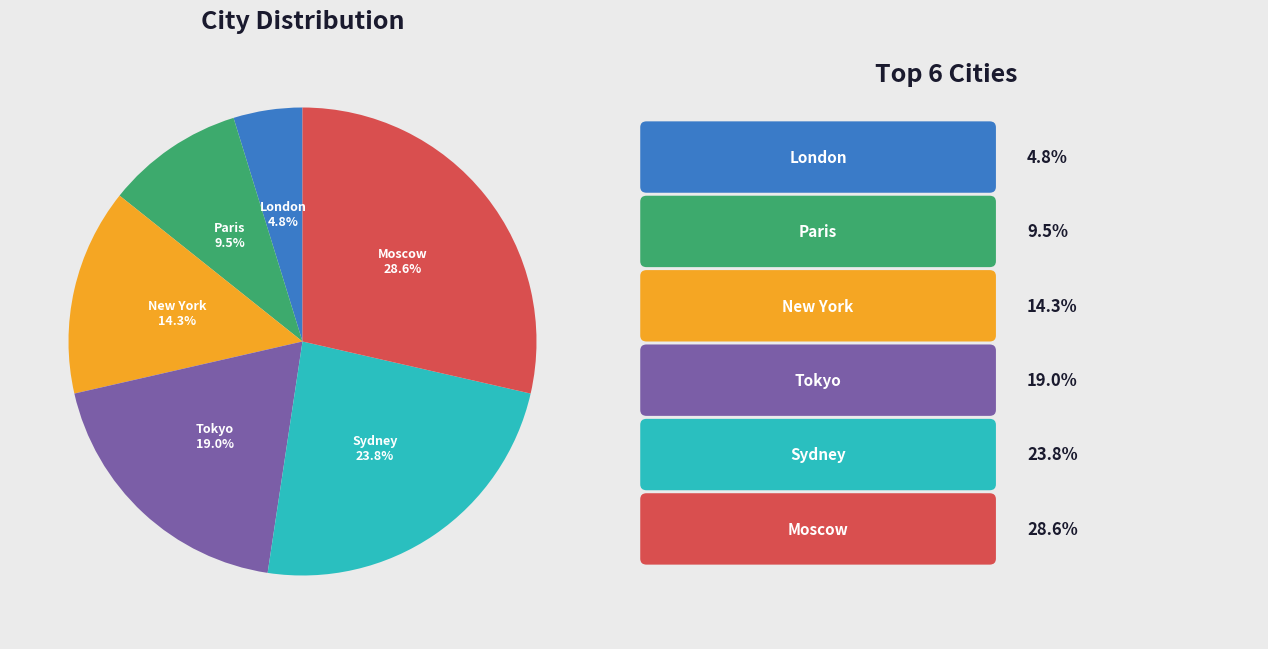

What percentage is NOT represented by New York?

85.7%